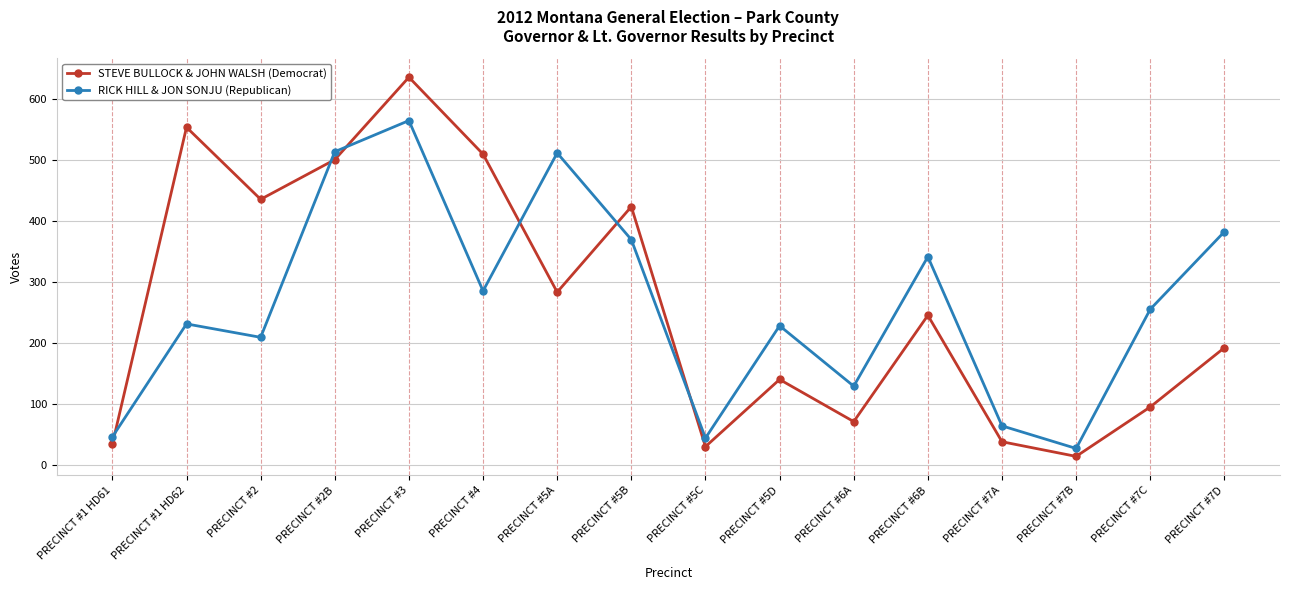

What is the difference between the maximum and minimum values in the STEVE BULLOCK & JOHN WALSH (Democrat) series?

621